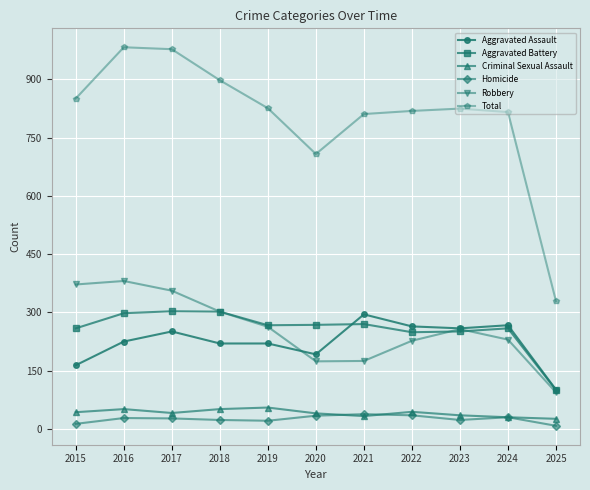

What is the difference between the highest and lowest values at 2016?

955